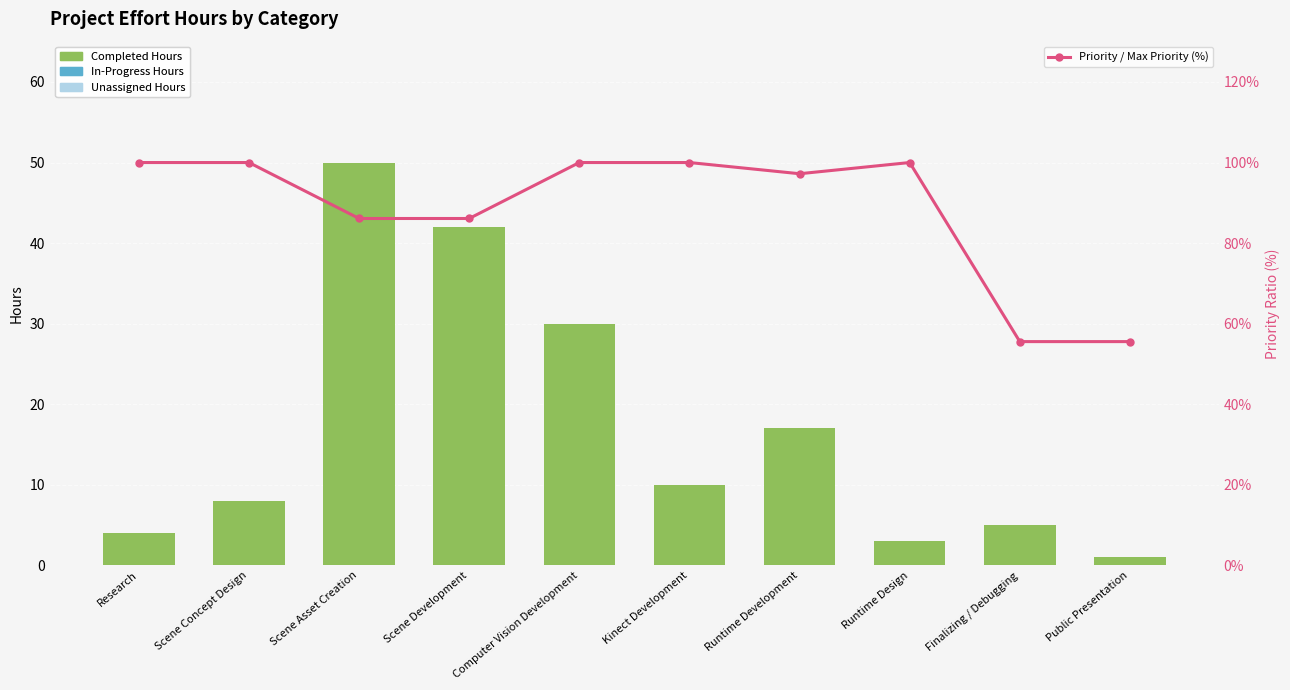

At which category is the sum across all series the highest?

Scene Asset Creation